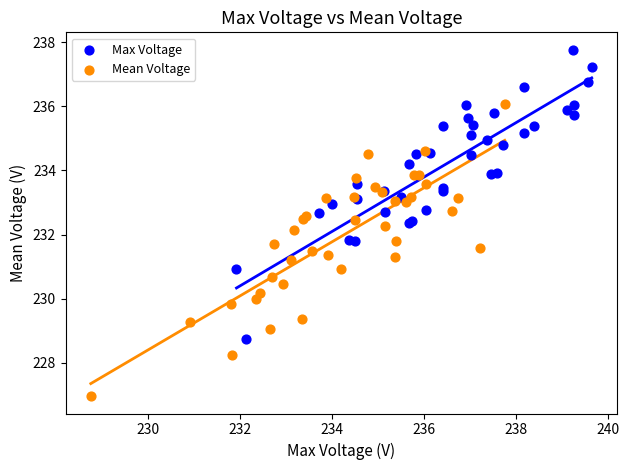

Which series has the widest spread of Y values?

Mean Voltage